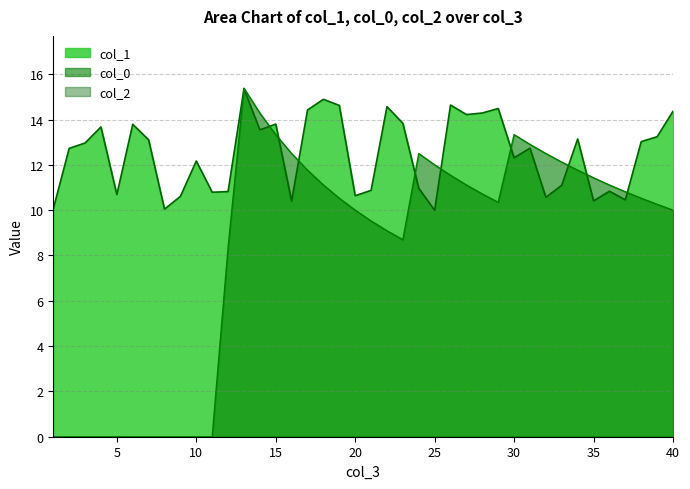

Which series ends up on top after the final intersection of col_1 and col_0?

col_1